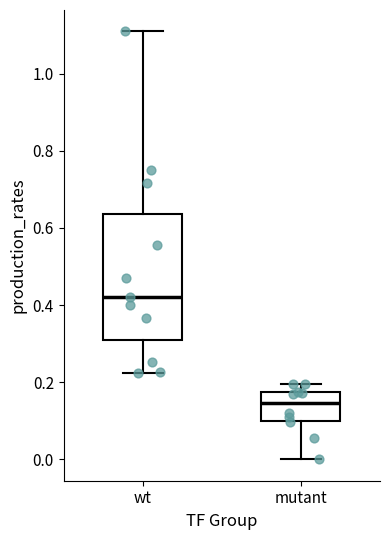

Which box is the tallest, from its lower edge to its upper edge?

wt